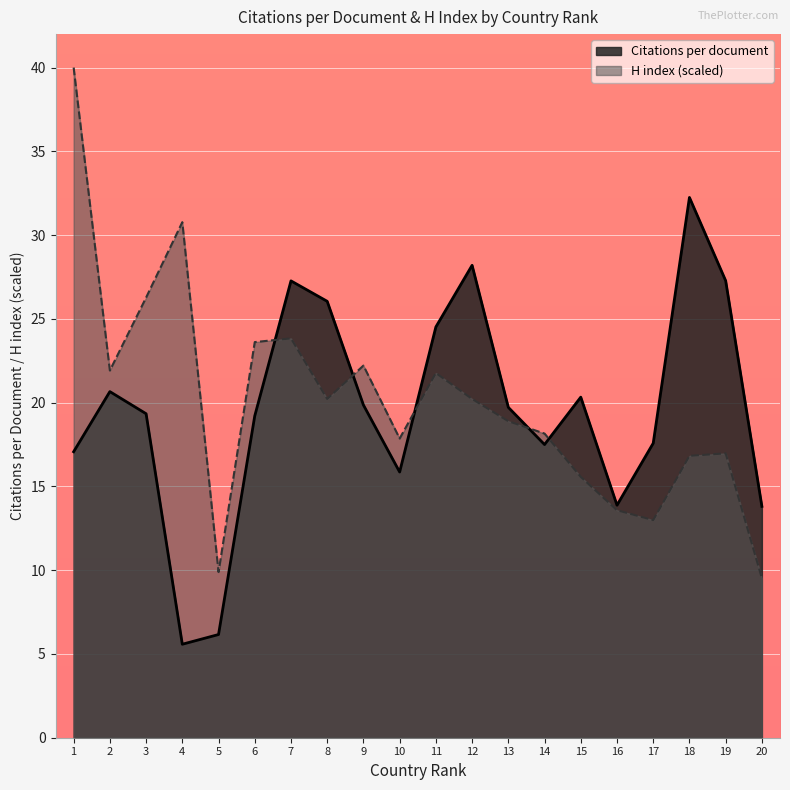

What is the smallest value displayed?

5.6